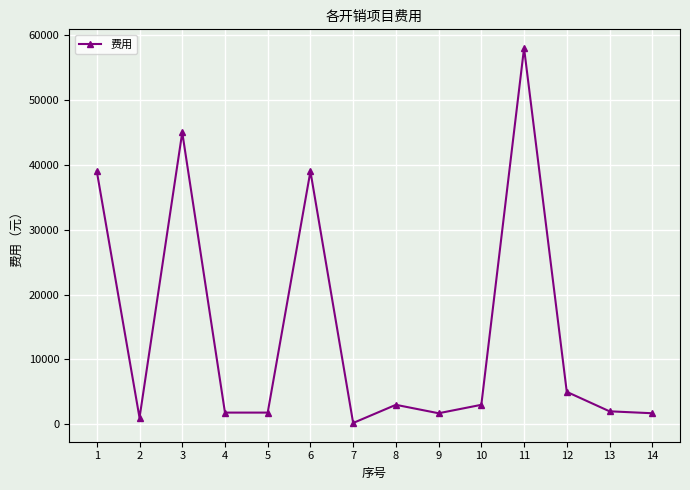

What is the average value?

14443